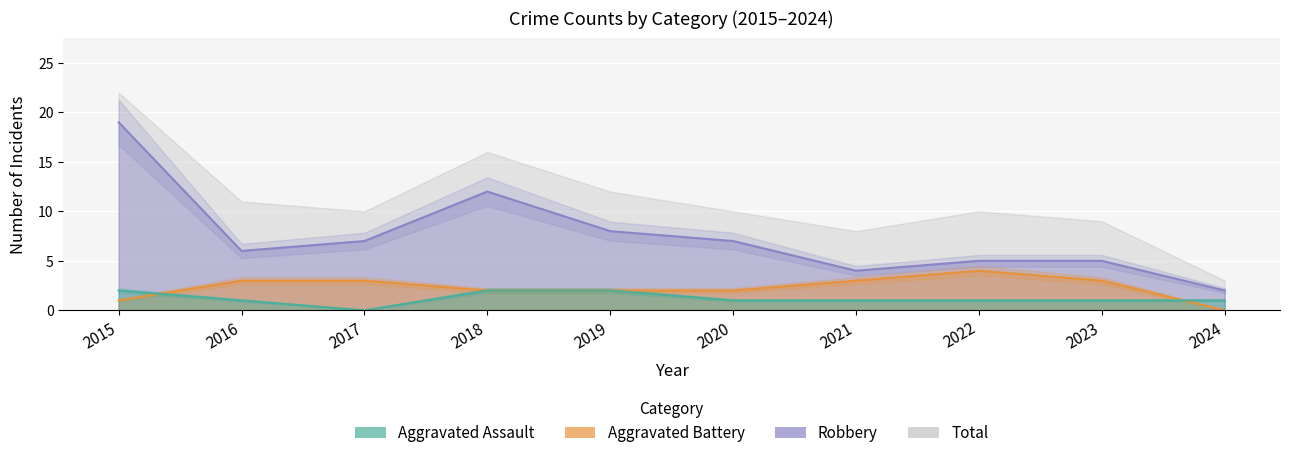

Which label corresponds to the largest value in the chart?

2015